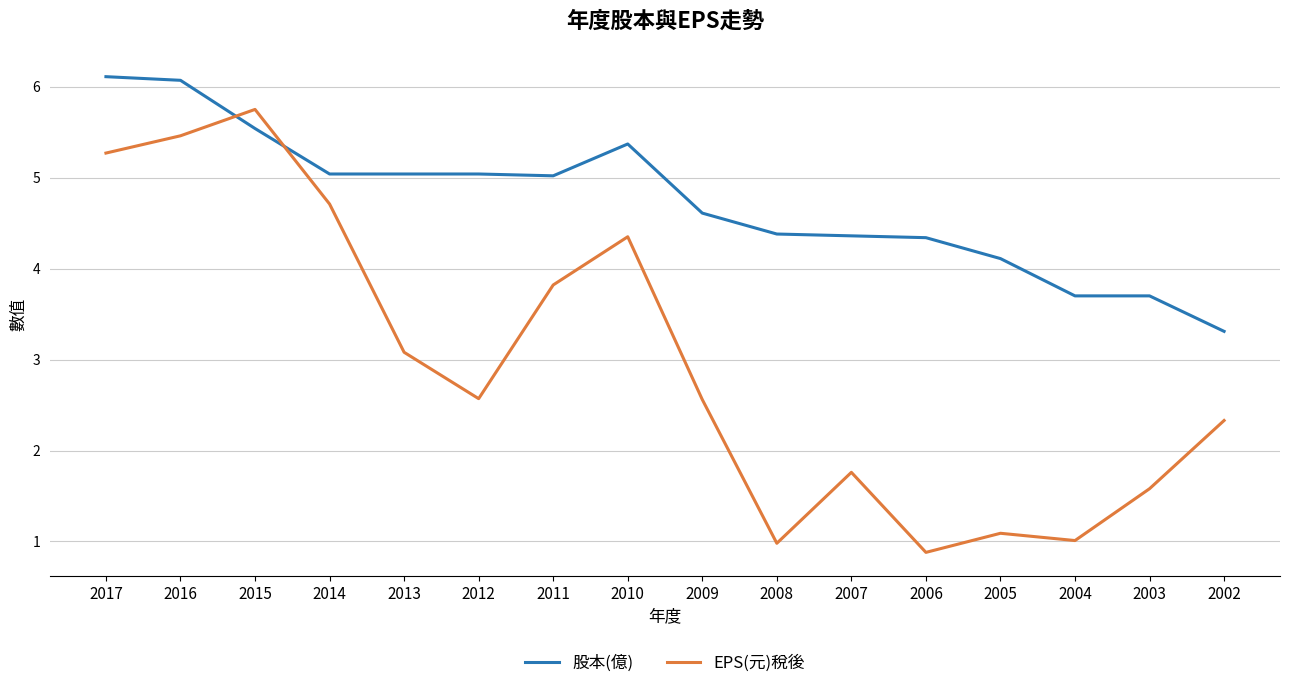

Which category has the lowest value across all series?

2006